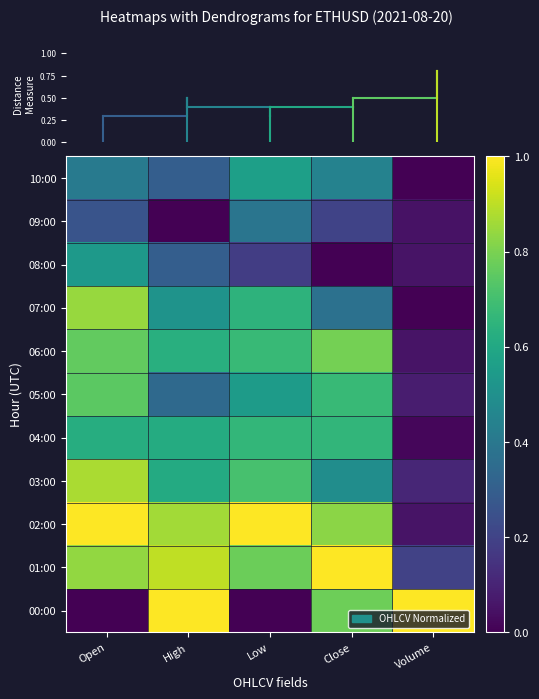

Reading left to right, what are all the values shown in this chart?

10:00: Open=0.4	High=0.3	Low=0.6	Close=0.4	Volume=0.0
09:00: Open=0.3	High=0.0	Low=0.4	Close=0.2	Volume=0.0
08:00: Open=0.5	High=0.3	Low=0.2	Close=0.0	Volume=0.1
07:00: Open=0.8	High=0.5	Low=0.6	Close=0.4	Volume=0.0
06:00: Open=0.8	High=0.6	Low=0.7	Close=0.8	Volume=0.1
05:00: Open=0.7	High=0.3	Low=0.5	Close=0.7	Volume=0.1
04:00: Open=0.6	High=0.6	Low=0.7	Close=0.7	Volume=0.0
03:00: Open=0.9	High=0.6	Low=0.7	Close=0.5	Volume=0.1
02:00: Open=1.0	High=0.9	Low=1.0	Close=0.8	Volume=0.1
01:00: Open=0.8	High=0.9	Low=0.8	Close=1.0	Volume=0.2
00:00: Open=0.0	High=1.0	Low=0.0	Close=0.8	Volume=1.0